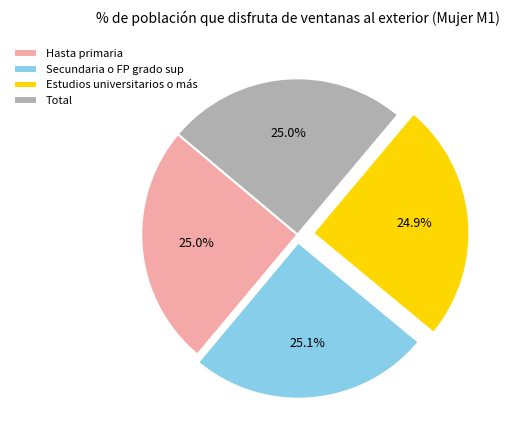

Is there a majority slice in this chart?

No